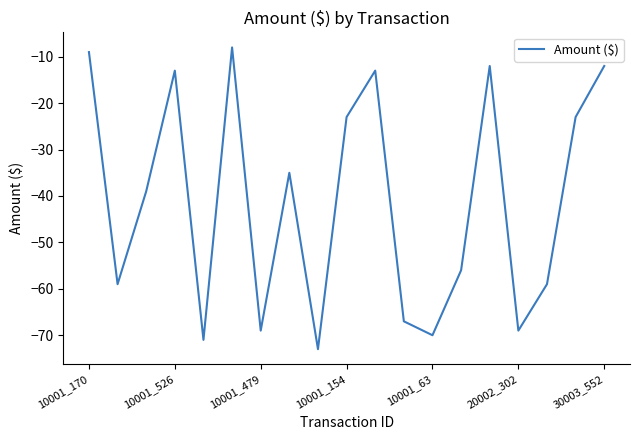

What is the difference between the maximum and minimum values?

65